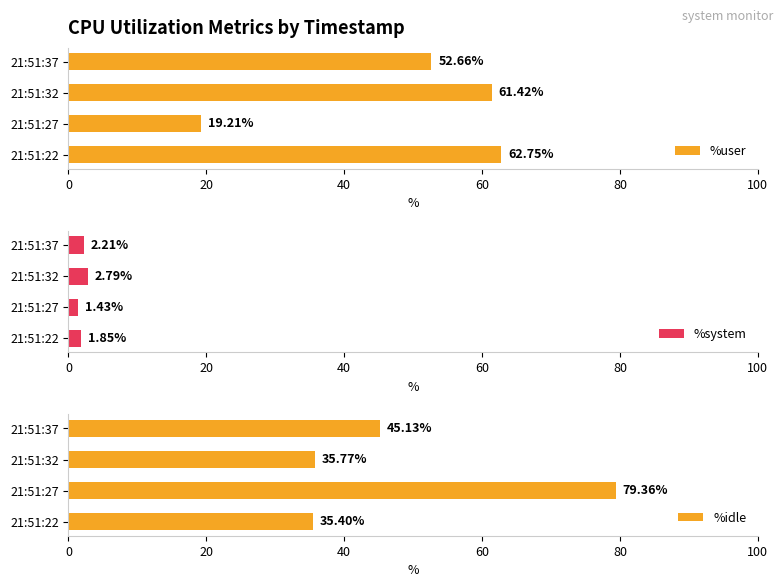

True or false: %idle has a value of 10.9 at 21:51:22.

False